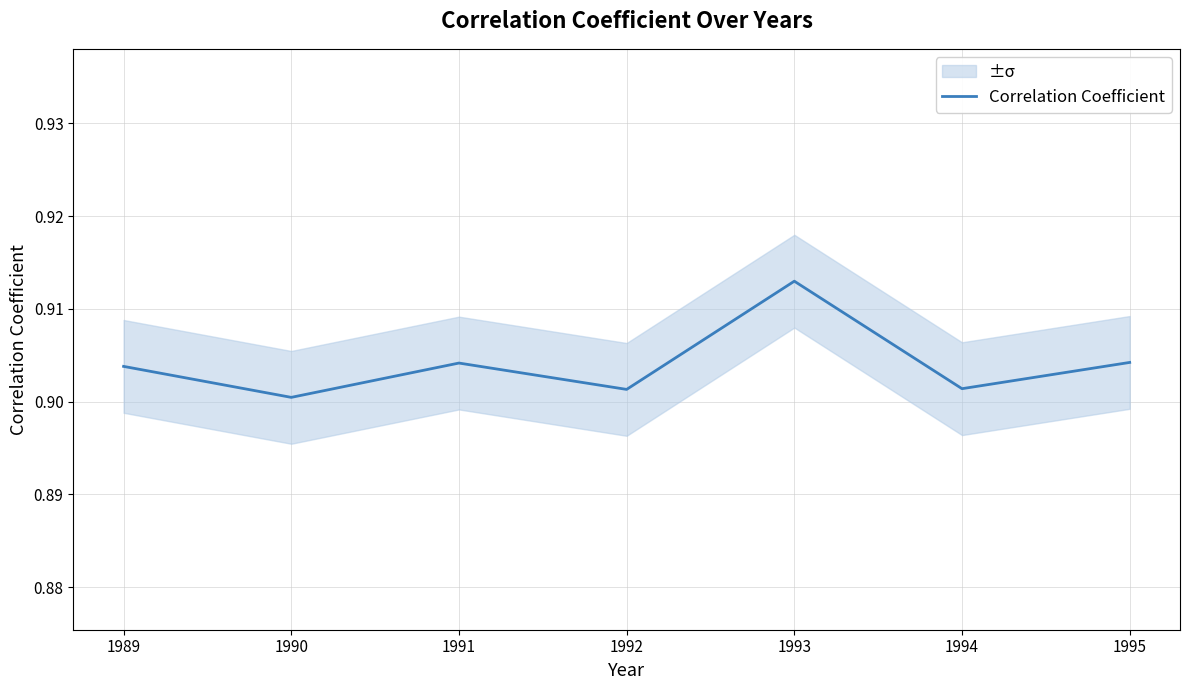

Is it true that Correlation Coefficient equals 0.5 at 1989?

False